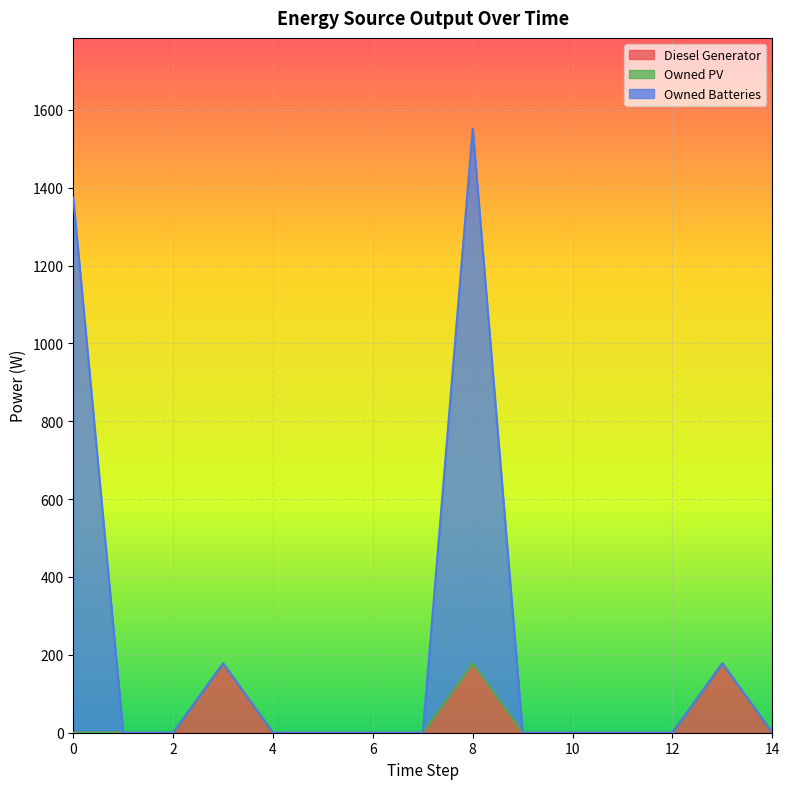

True or false: Owned Batteries has more than 1 points higher than both neighbors.

True